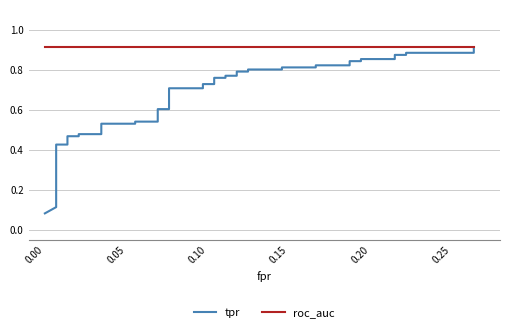

How many categories are shown in the chart?

40